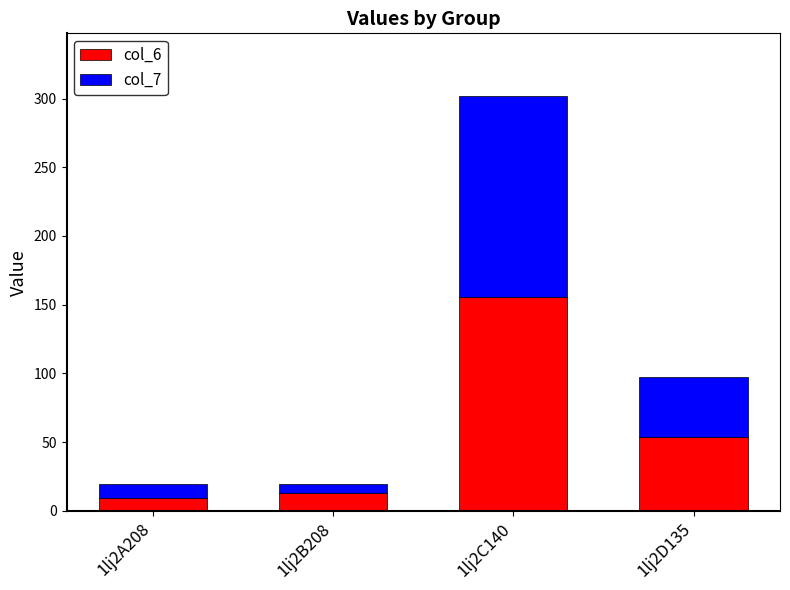

What is the sum of all col_6 values?

231.9